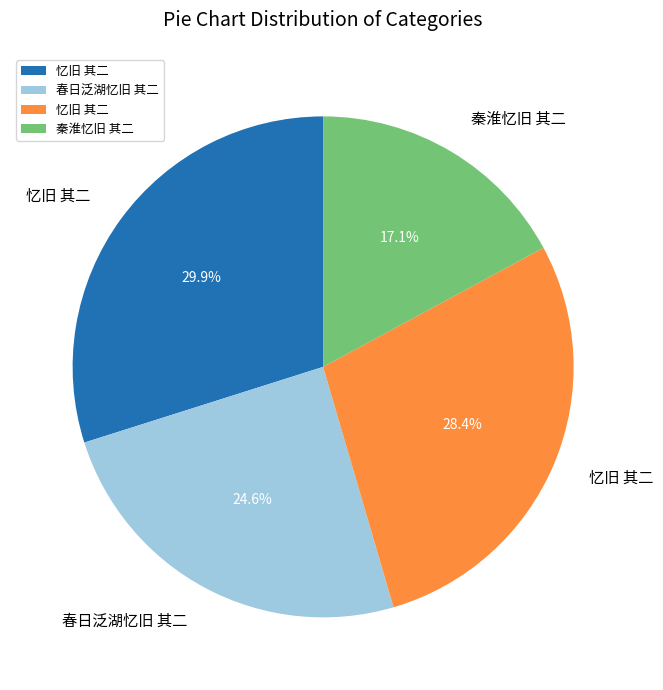

Does any single category account for the majority?

No